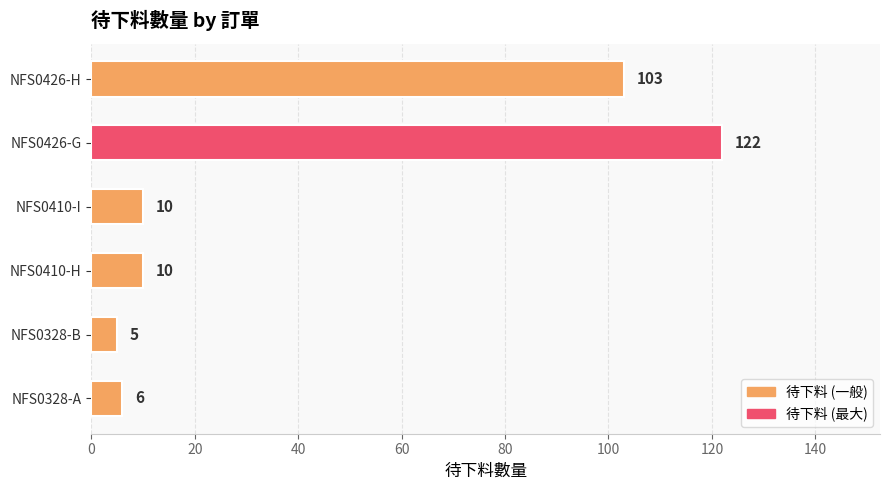

Which category has the highest value across all series?

NFS0426-G